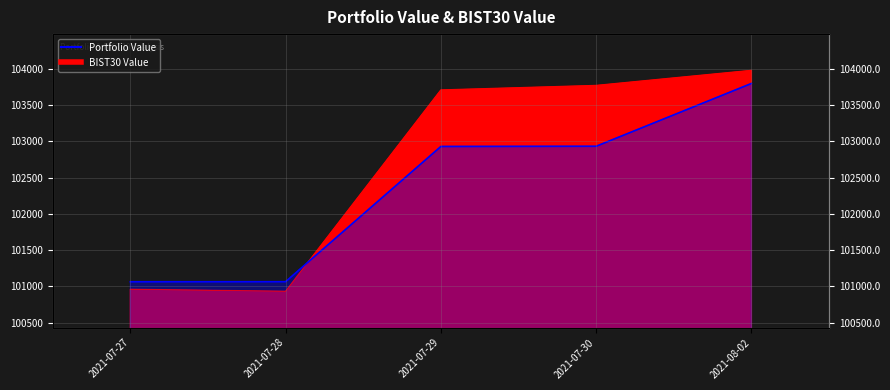

What is the sum of all values?

511784.9